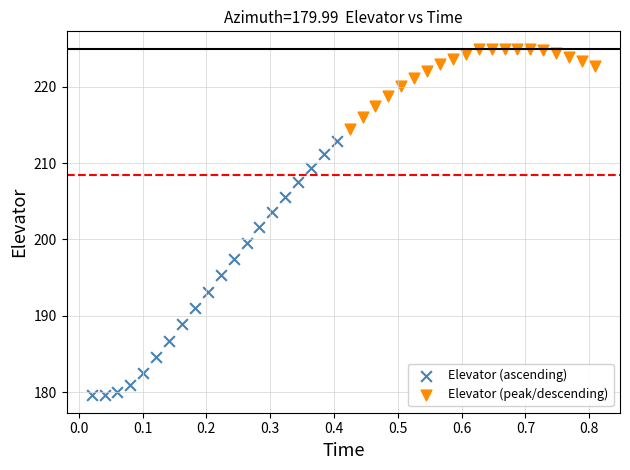

Which series has the largest Y range (max minus min)?

Elevator (ascending)